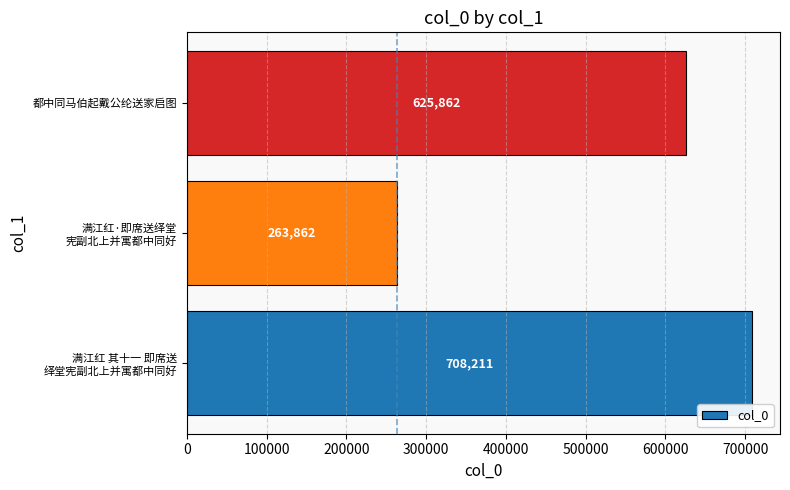

At which label is the value closest to 486036?

都中同马伯起戴公纶送家启图